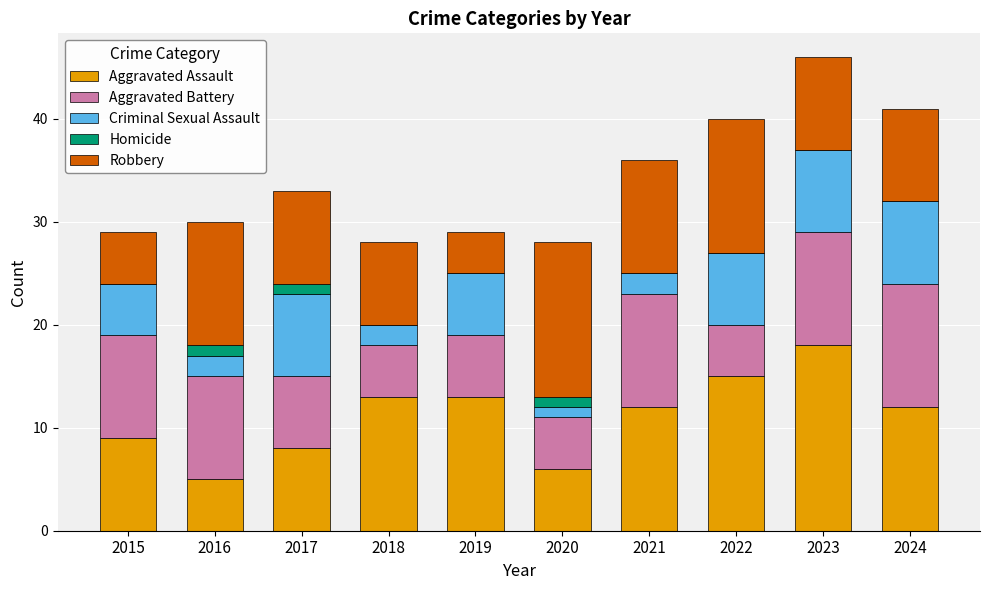

What is the highest value of the Aggravated Assault series?

18